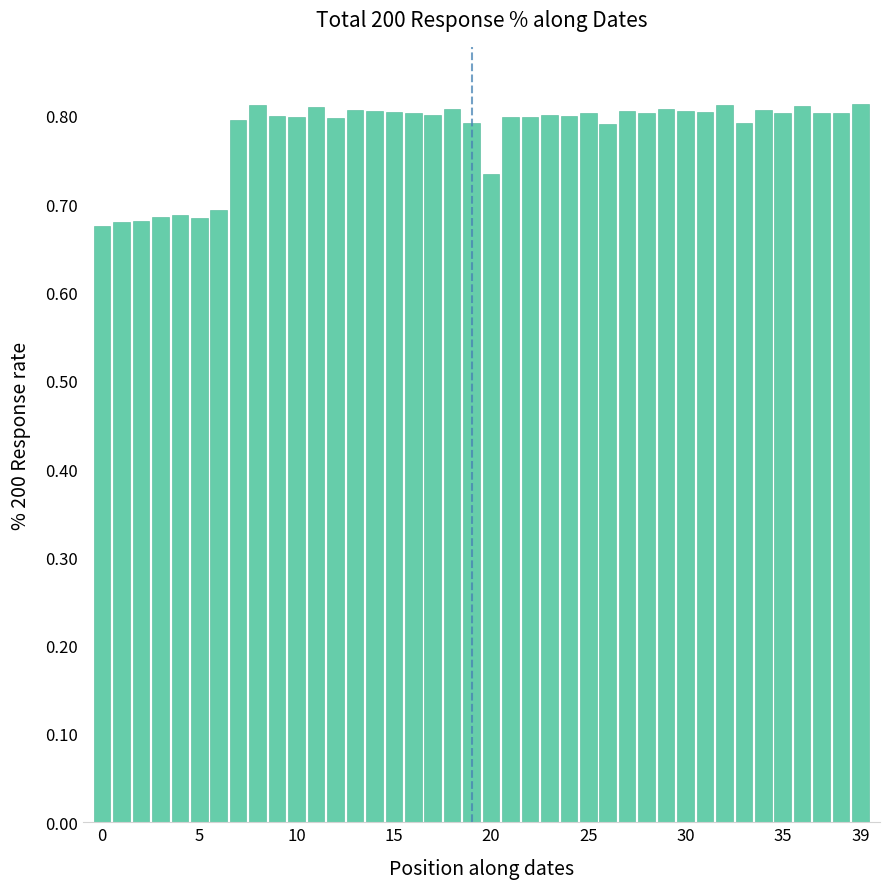

Count the values in the range 0 to 1.

40